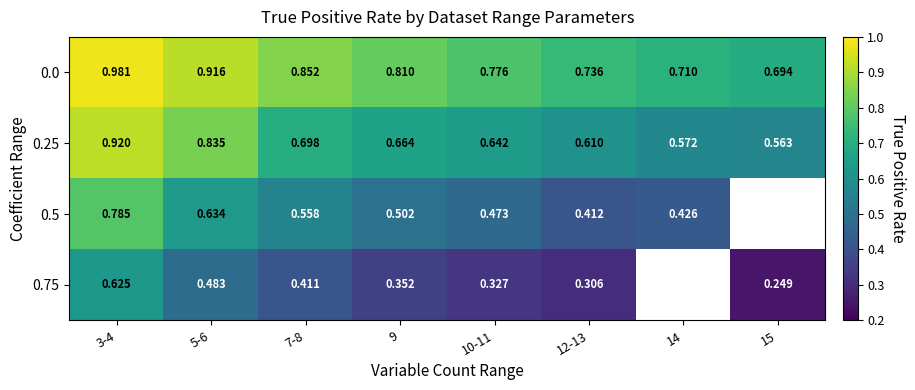

At which label is 0.75 closest to 0?

15